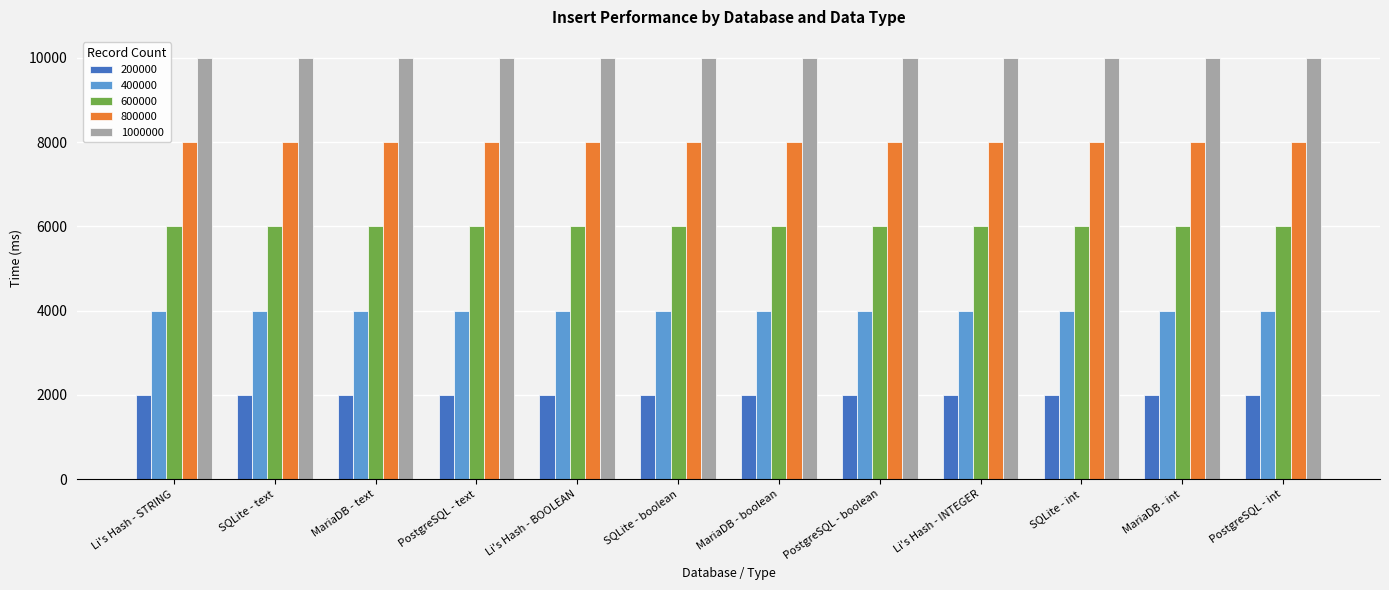

The value of 400000 at MariaDB - boolean is 4000.0. True or false?

True